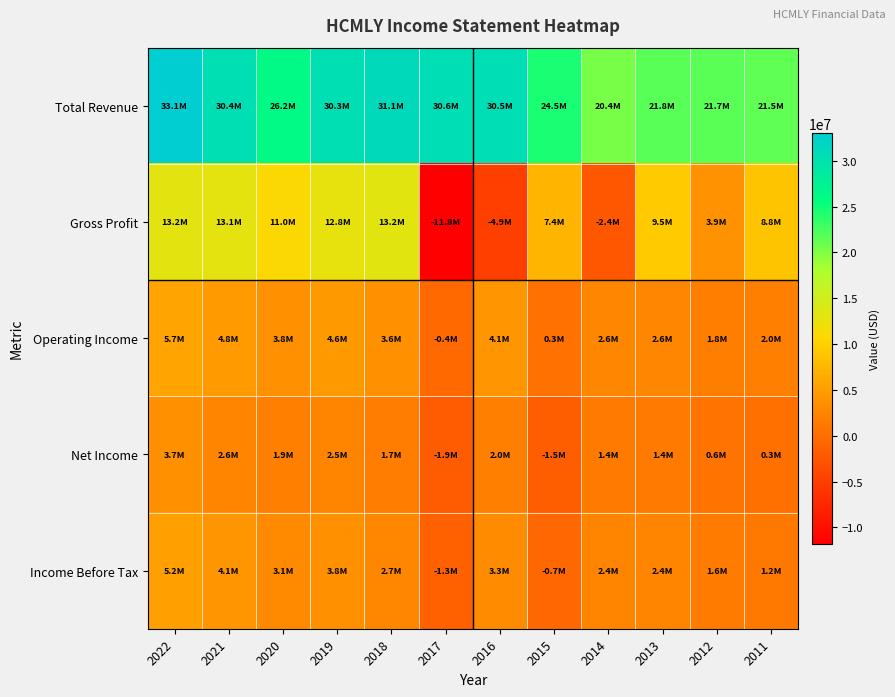

Count the number of categories in the chart.

12